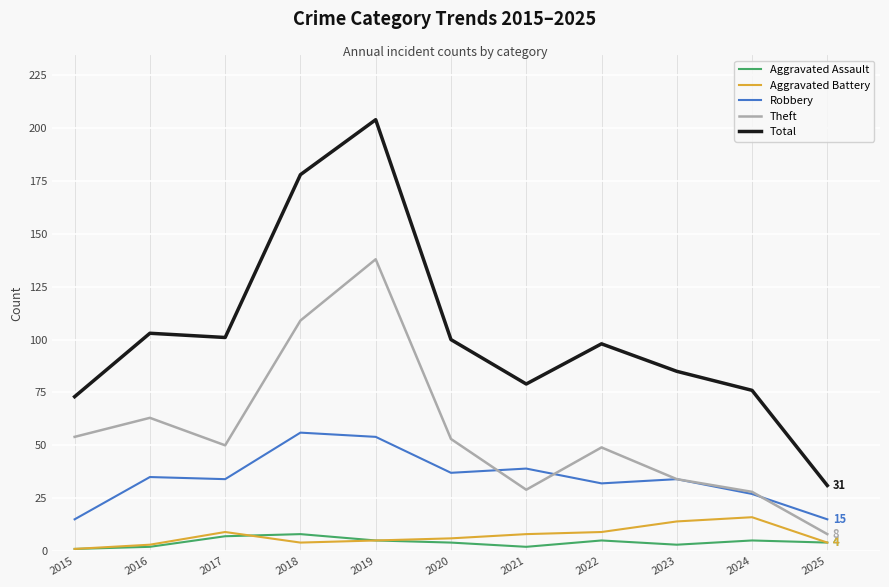

What is the difference between the highest and lowest values at 2019?

199